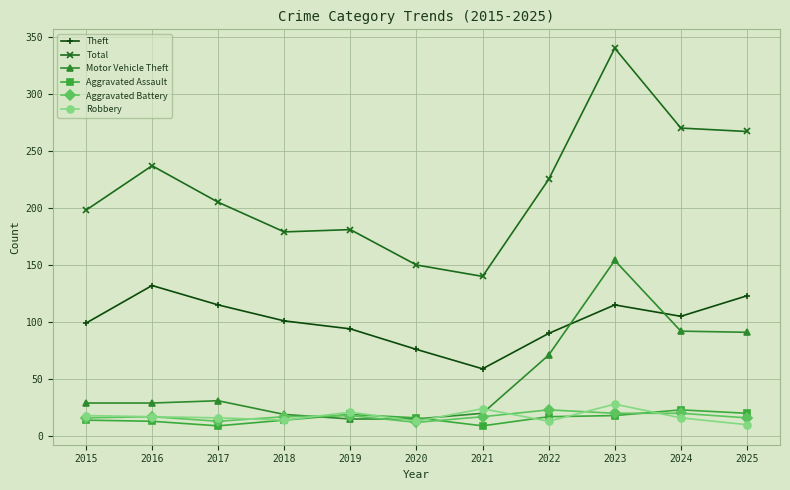

What is the spread (max minus min) of values at 2015?

184